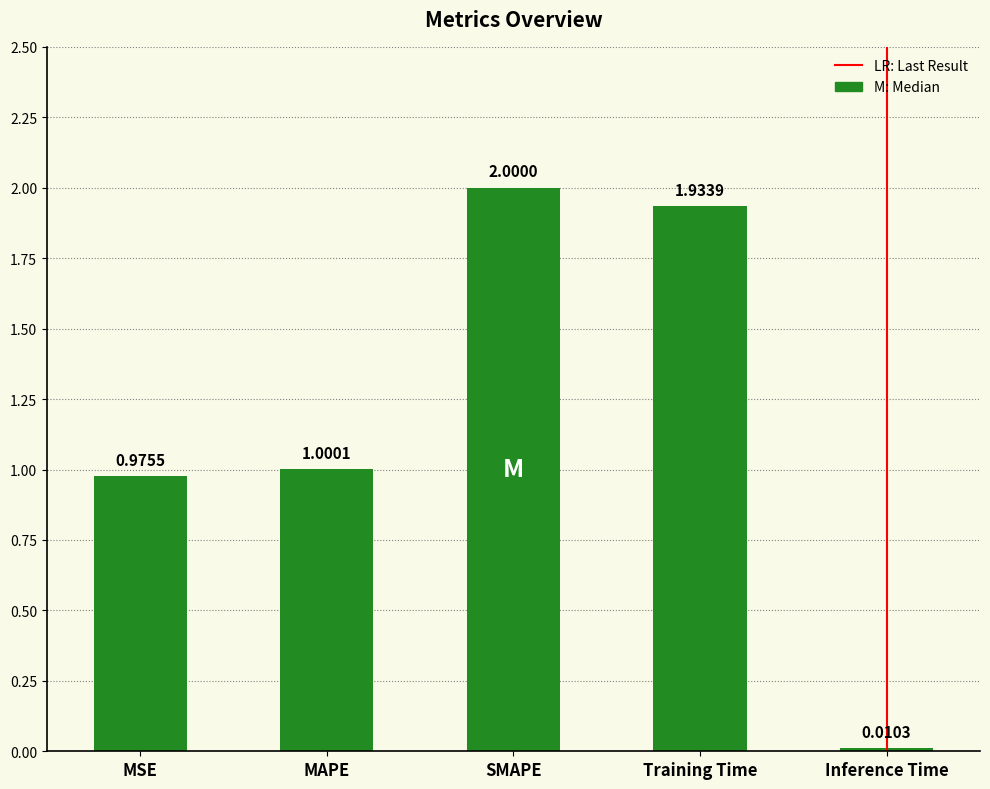

What is the label of the 5th bar from the right?

MSE